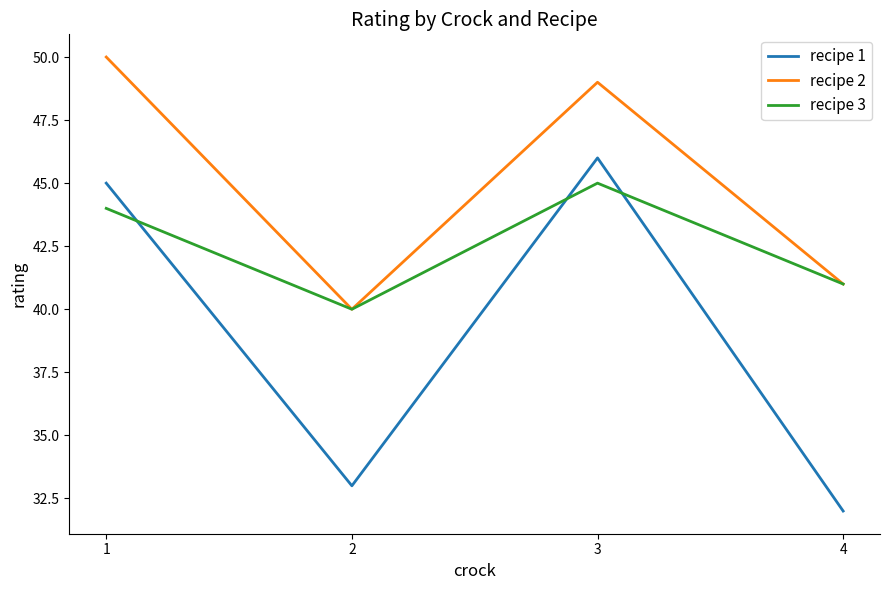

In recipe 1, how many points are higher than both neighbors (excluding endpoints)?

1